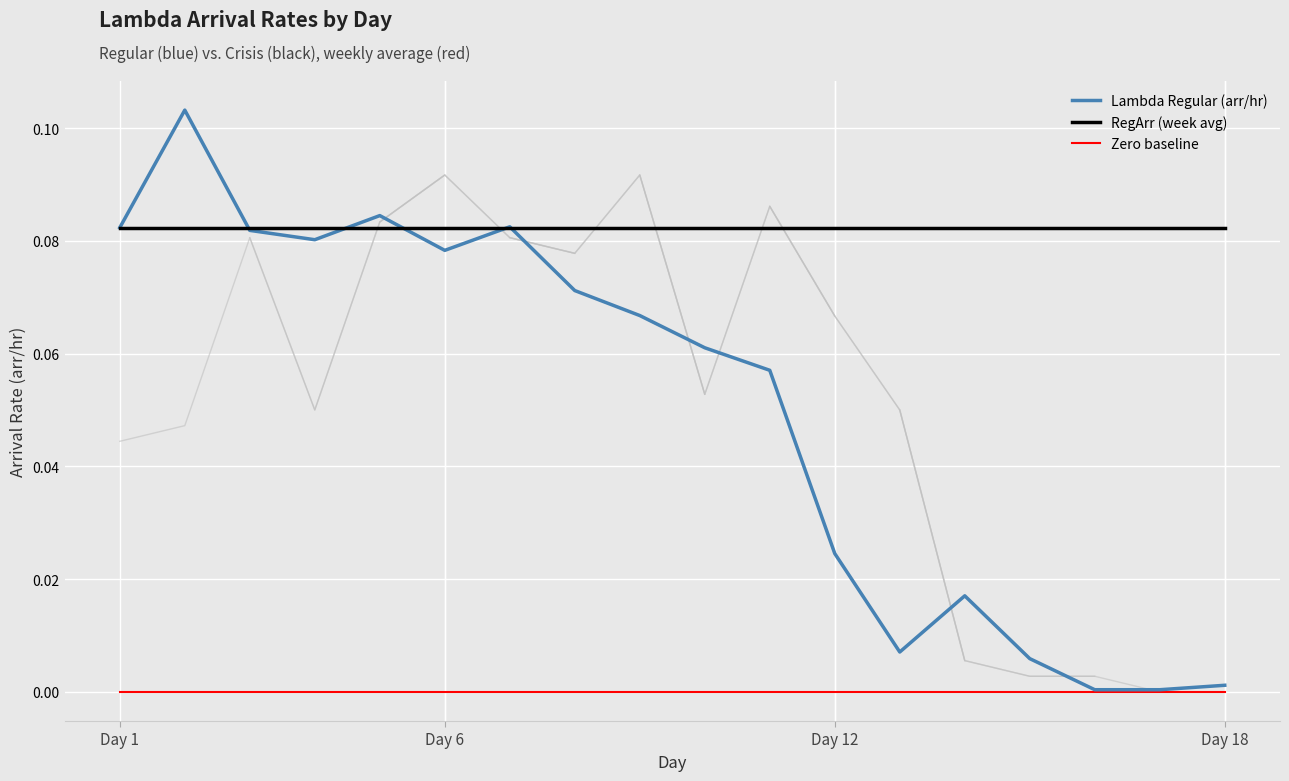

Reading left to right, transcribe all the data shown in this chart.

Lambda Regular (arr/hr): 0.1	0.1	0.1	0.1	0.1	0.1	0.1	0.1	0.1	0.1	0.1	0.0	0.0	0.0	0.0	0.0	0.0	0.0
RegArr (week avg): 0.1	0.1	0.1	0.1	0.1	0.1	0.1	0.1	0.1	0.1	0.1	0.1	0.1	0.1	0.1	0.1	0.1	0.1
Zero baseline: 0.0	0.0	0.0	0.0	0.0	0.0	0.0	0.0	0.0	0.0	0.0	0.0	0.0	0.0	0.0	0.0	0.0	0.0